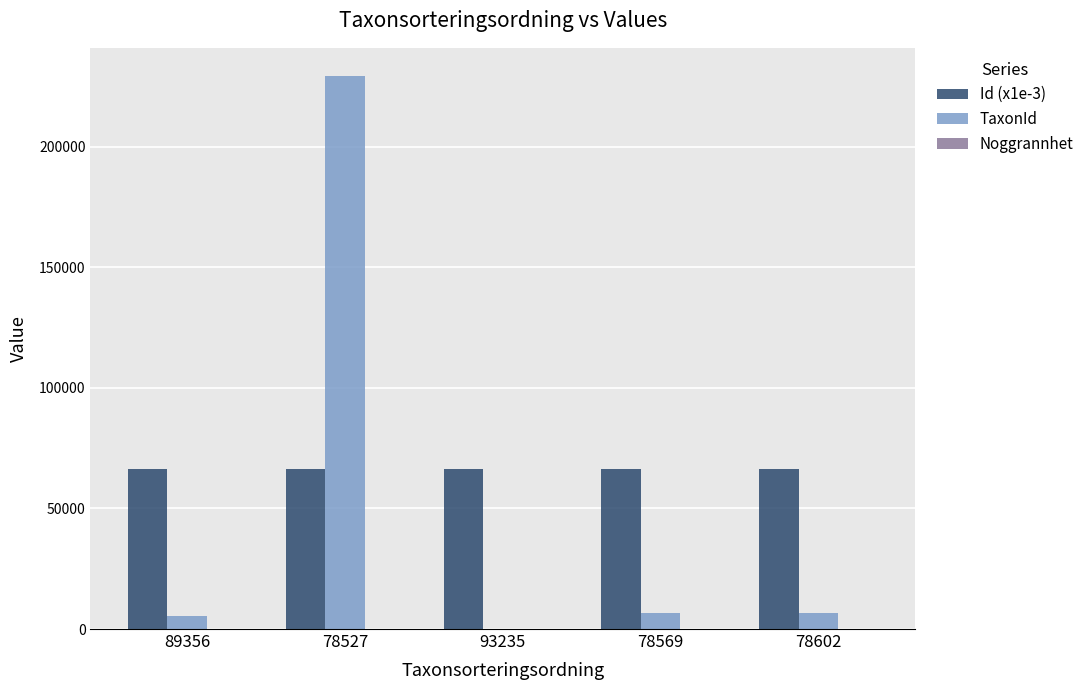

Is it true that TaxonId equals 210.0 at 93235?

True